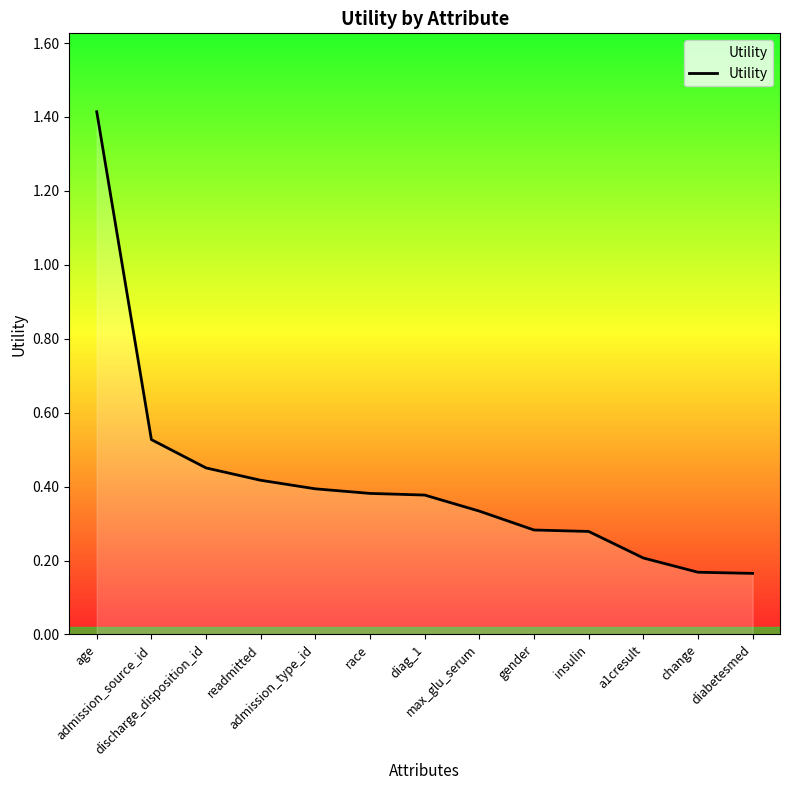

What is the difference between the maximum and minimum values?

1.2